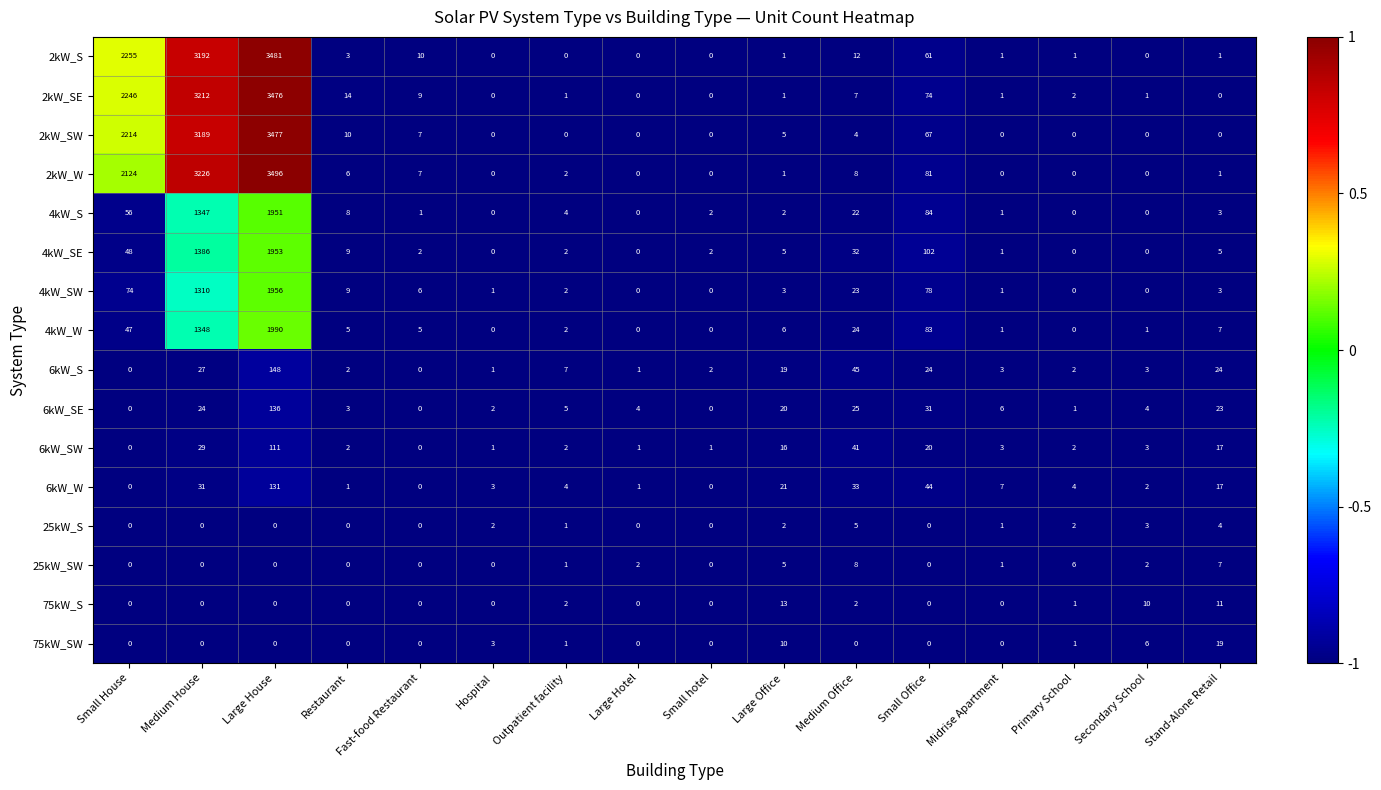

Which series has the widest spread of values?

2kW_W